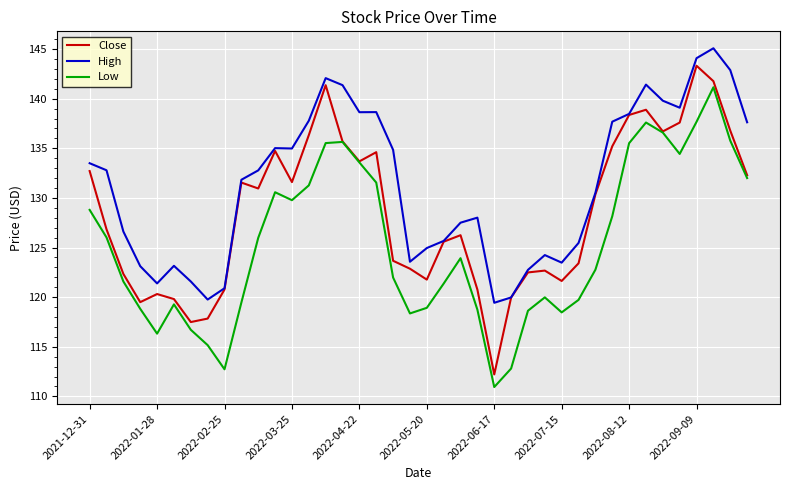

What is the highest value of the High series?

145.1